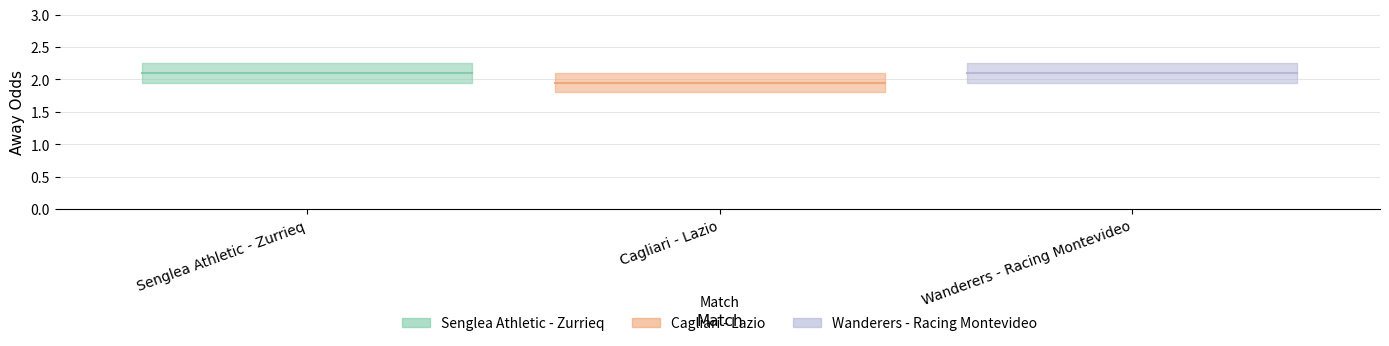

At which category does the chart reach its minimum across all series?

Cagliari - Lazio